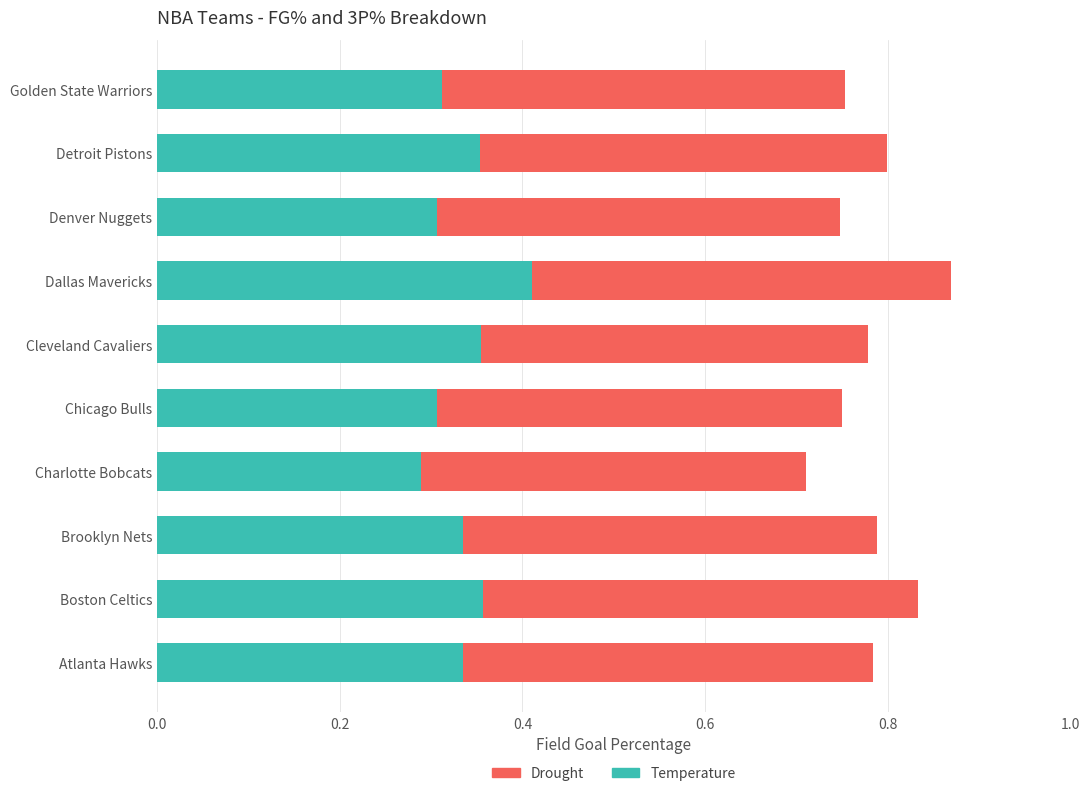

How many Temperature values are between 0 and 1?

10